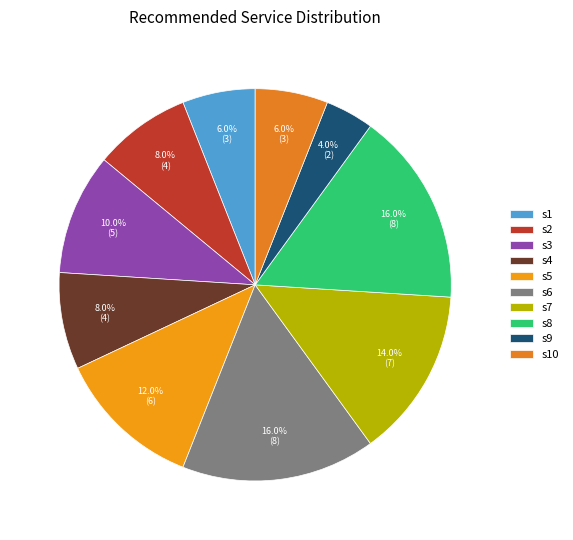

What is the change in value from s1 to s6?

+5